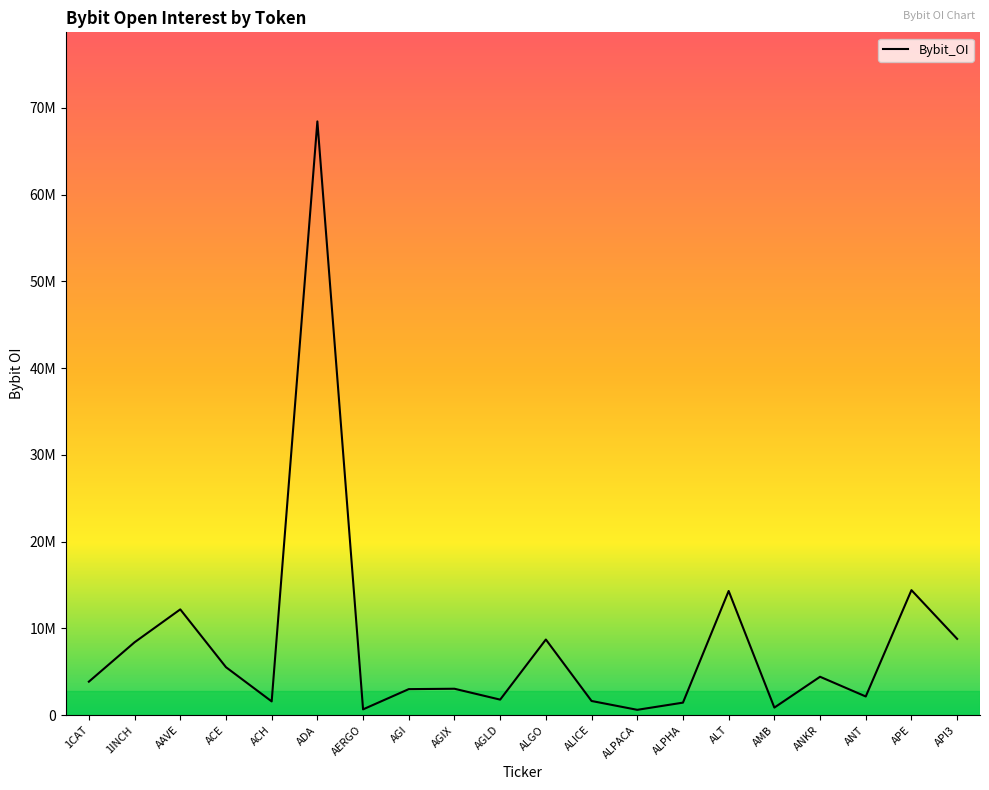

How many points are lower than both their immediate neighbors (excluding endpoints)?

6